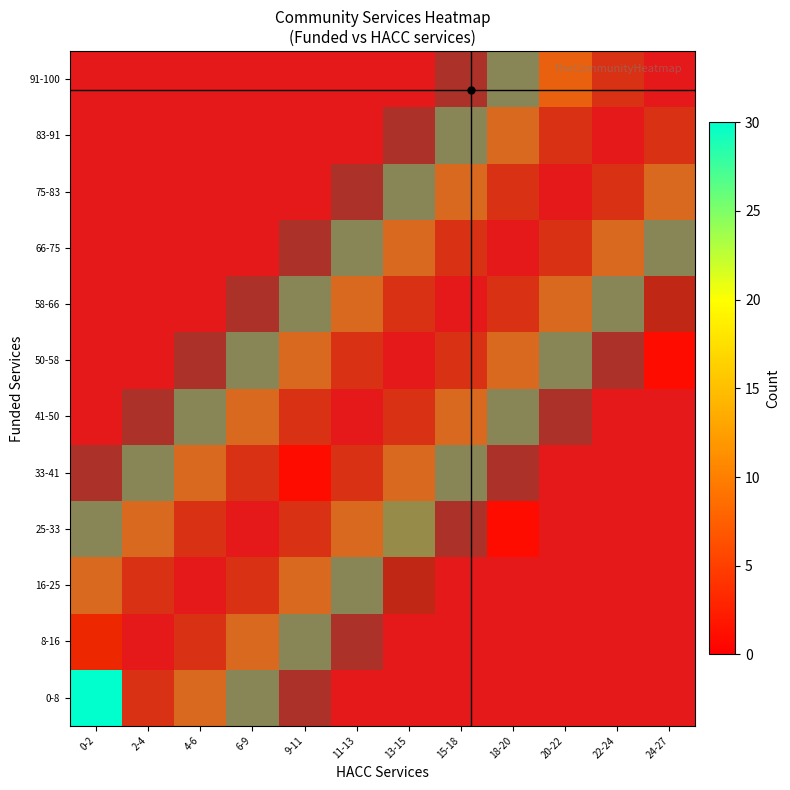

At which category is the sum across all series the highest?

9-11